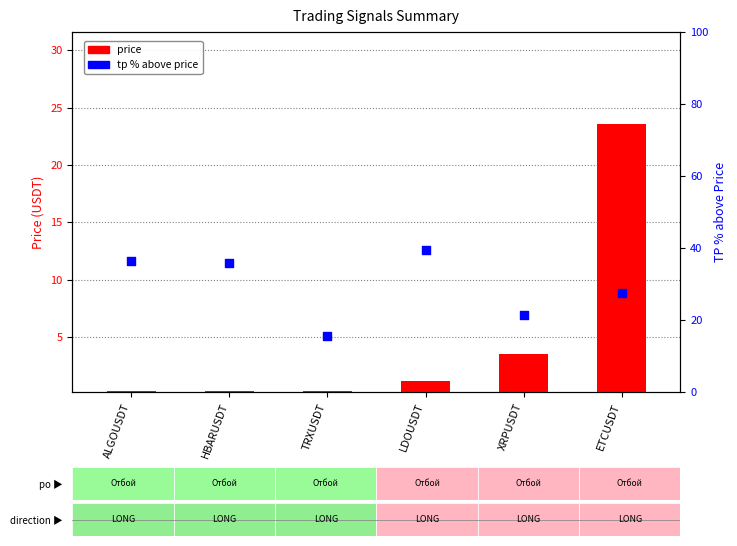

Which series reaches the minimum Y coordinate?

price